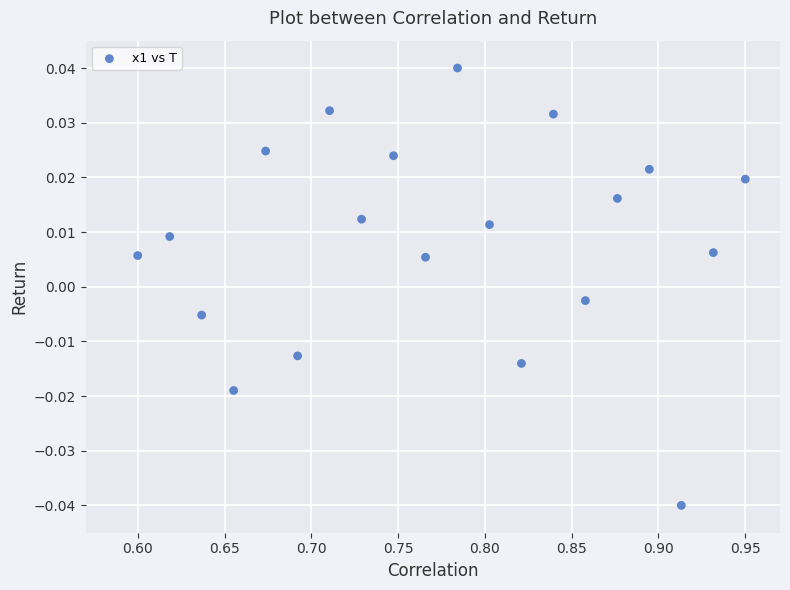

What is the range of X values (max minus min)?

0.3